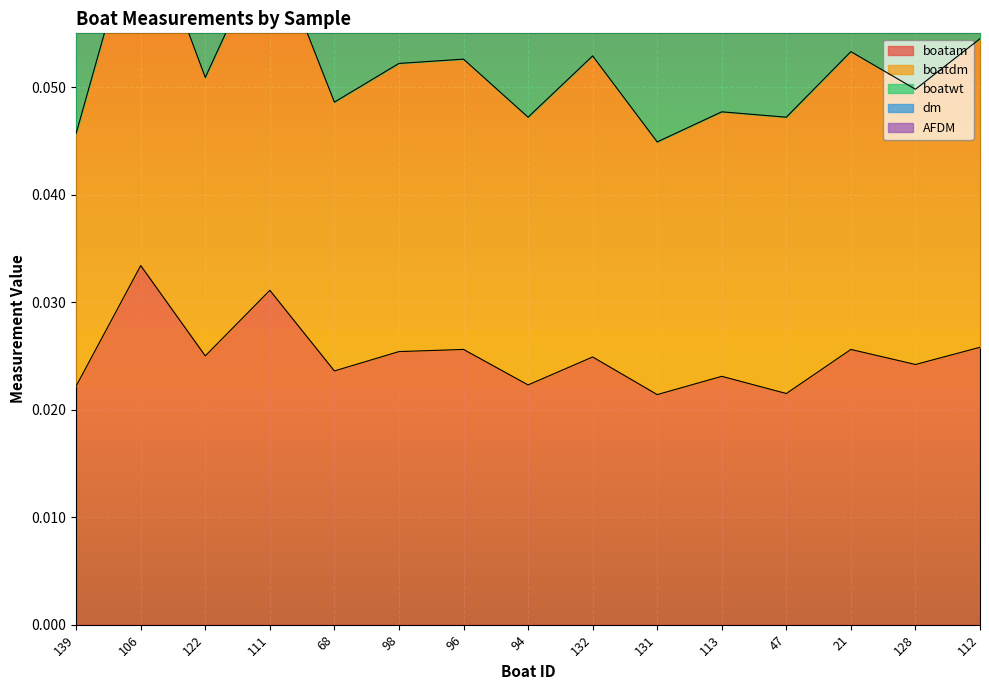

Between 139 and 131, which is larger?

139